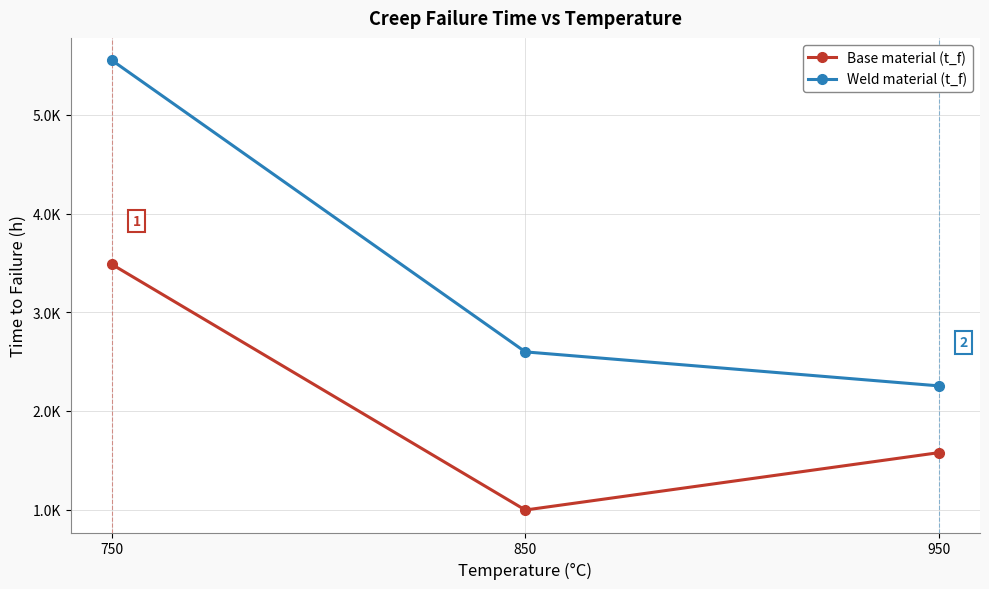

Rank the series by their maximum value, from lowest to highest.

Base material (t_f), Weld material (t_f)